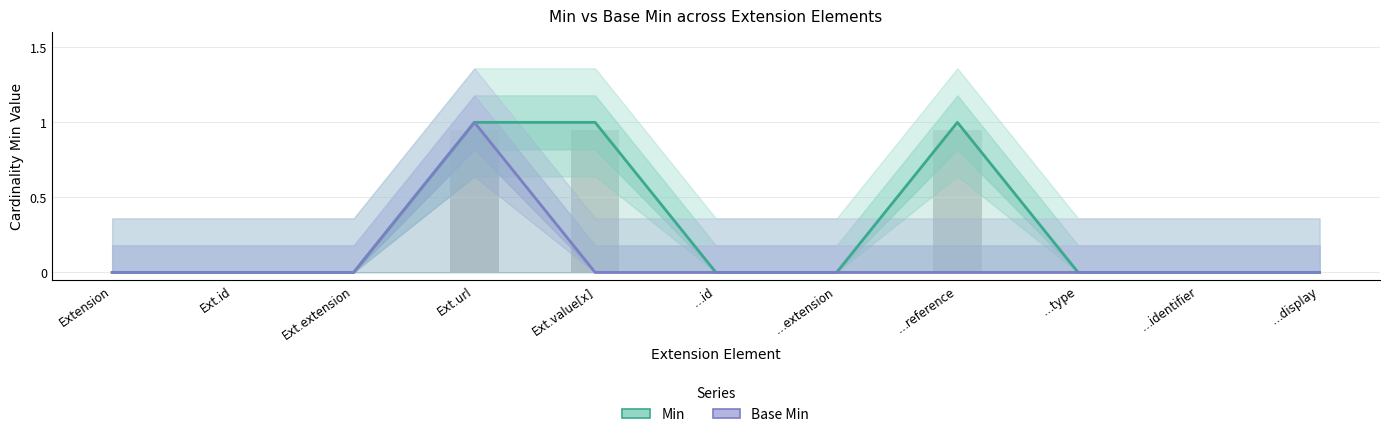

Where is Base Min nearest to the value 0?

Extension